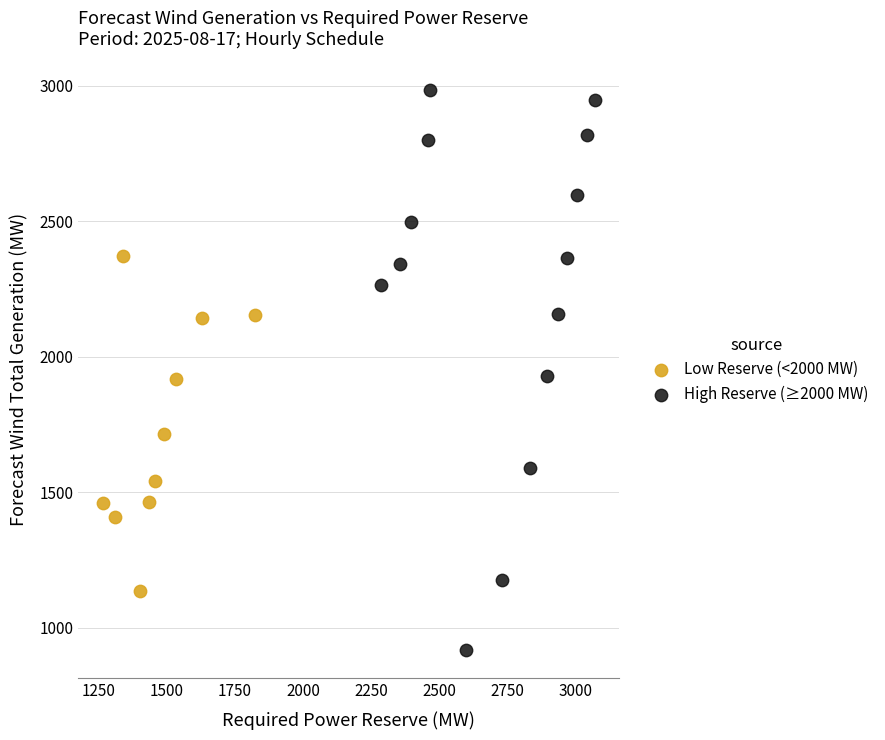

Which series has the widest spread of Y values?

High Reserve (≥2000 MW)